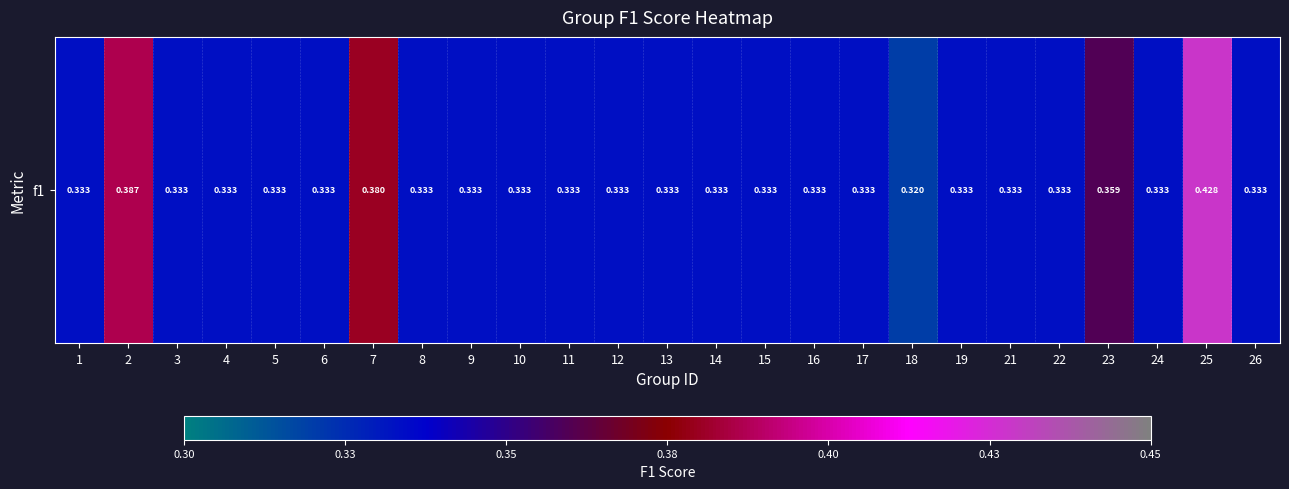

Rank the categories by value from highest to lowest.

25, 2, 7, 23, 1, 3, 4, 5, 6, 8, 9, 10, 11, 12, 13, 14, 15, 16, 17, 19, 21, 22, 24, 26, 18